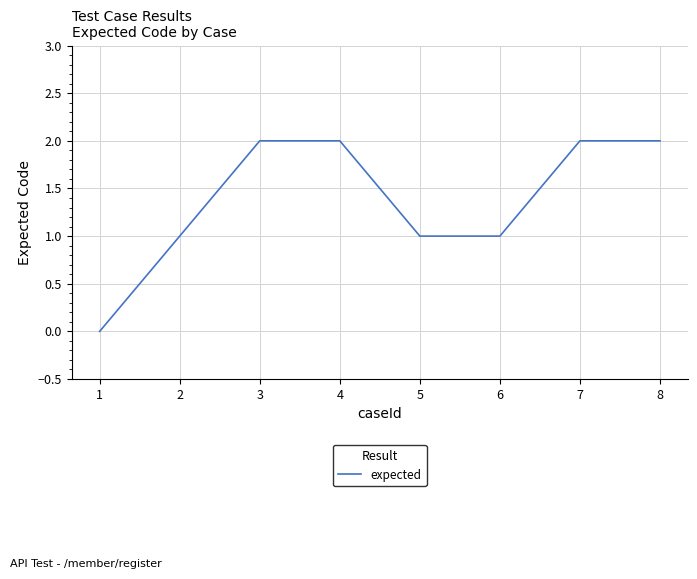

What is the difference between the values at 7 and 6?

1